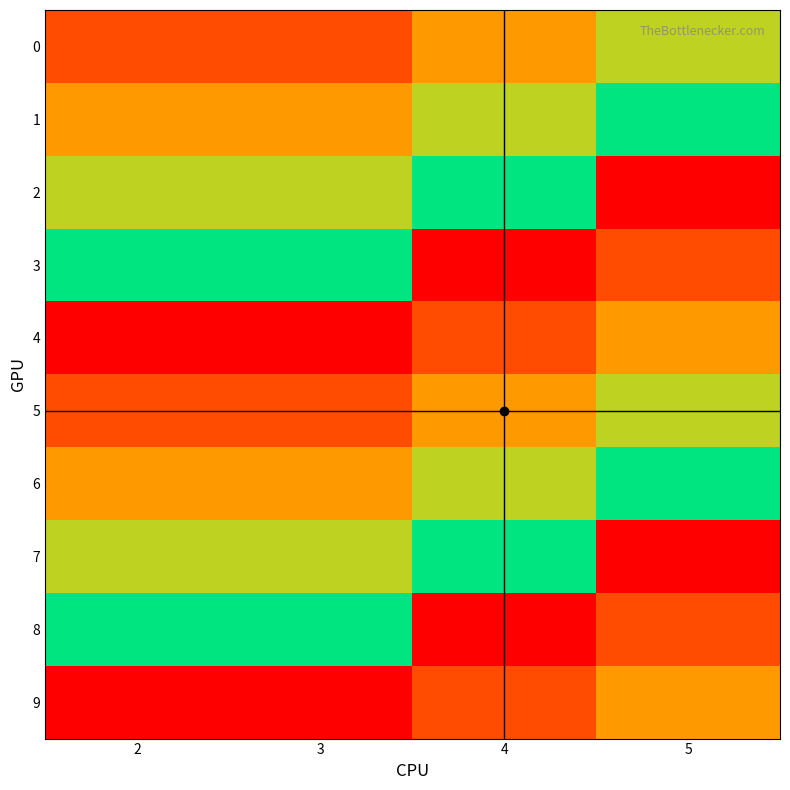

Between 3 and 4, which series saw the biggest shift?

3